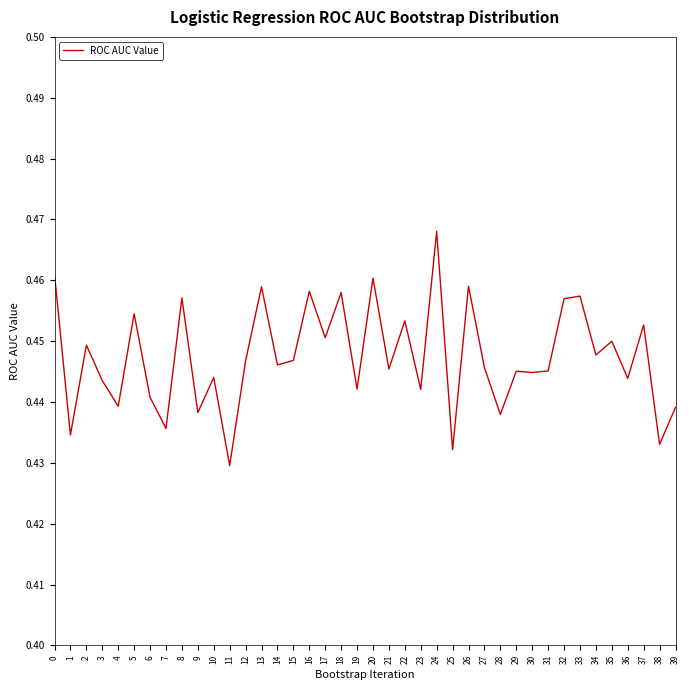

Between 31 and 25, which is larger?

31